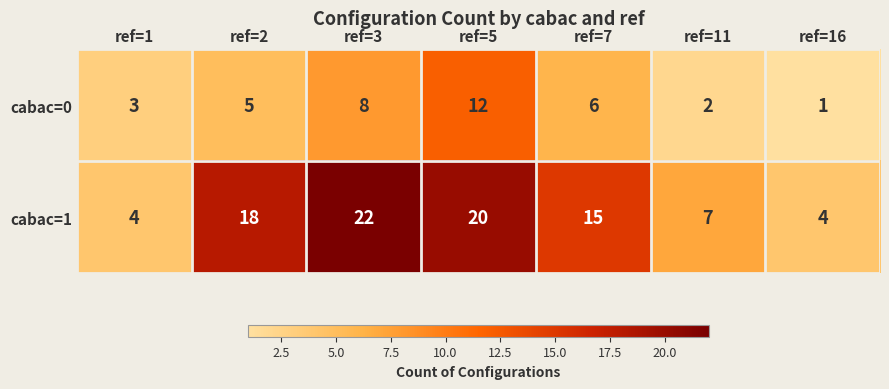

Count the number of categories in the chart.

7